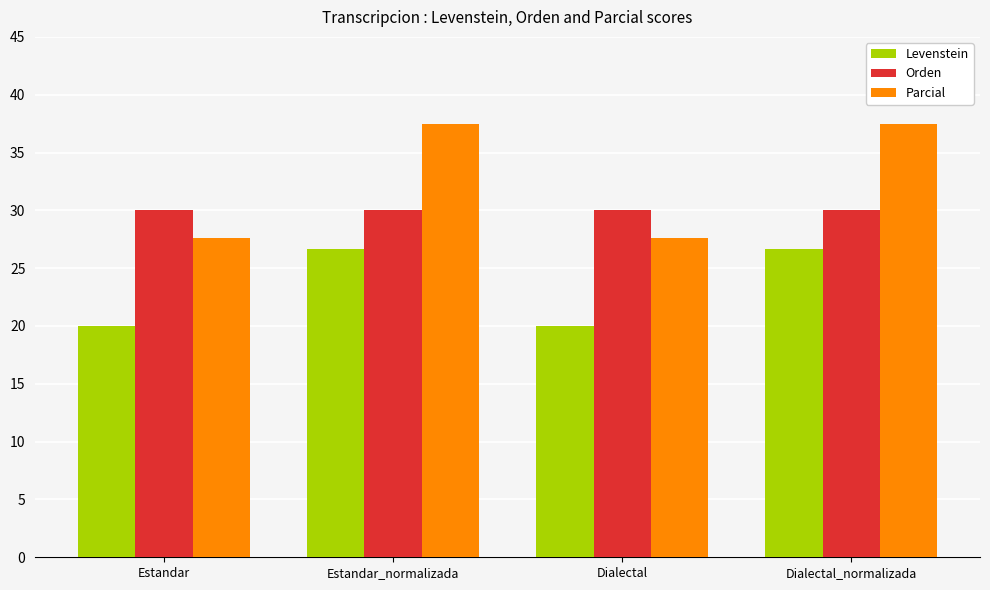

How many bars are there in total?

12